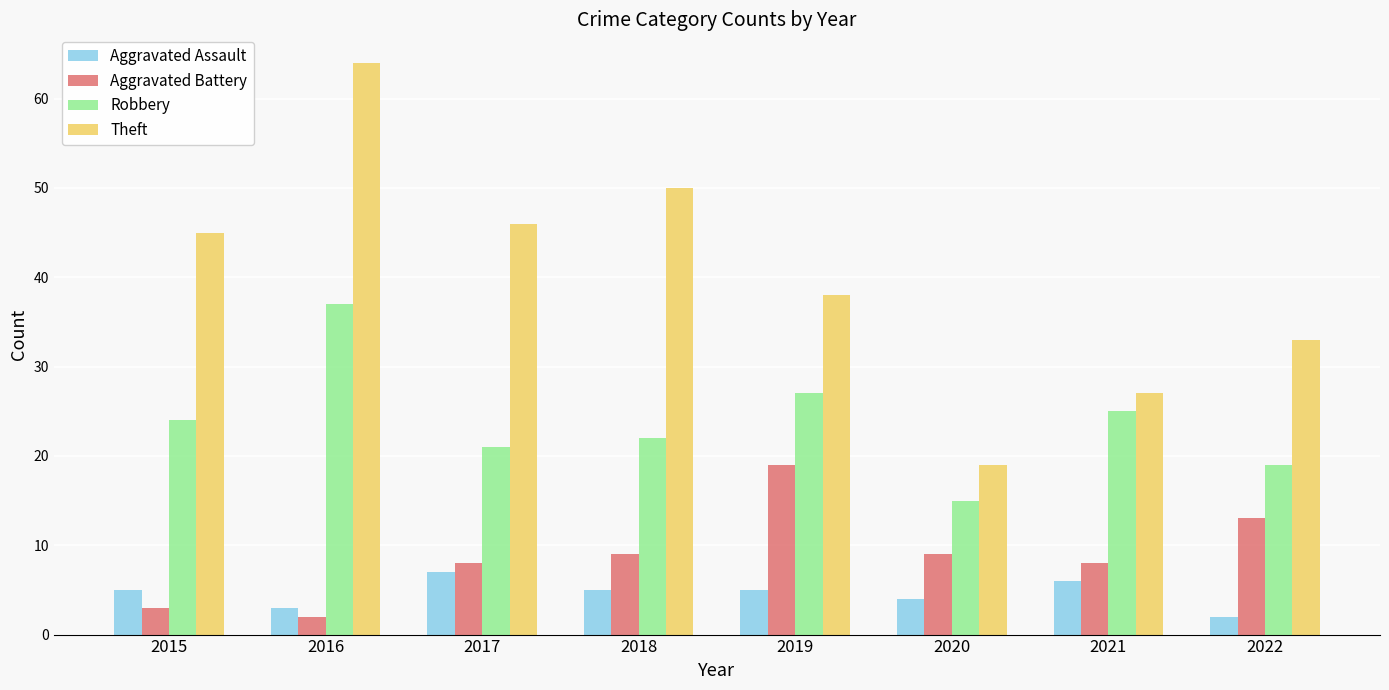

How many groups of bars are there?

8